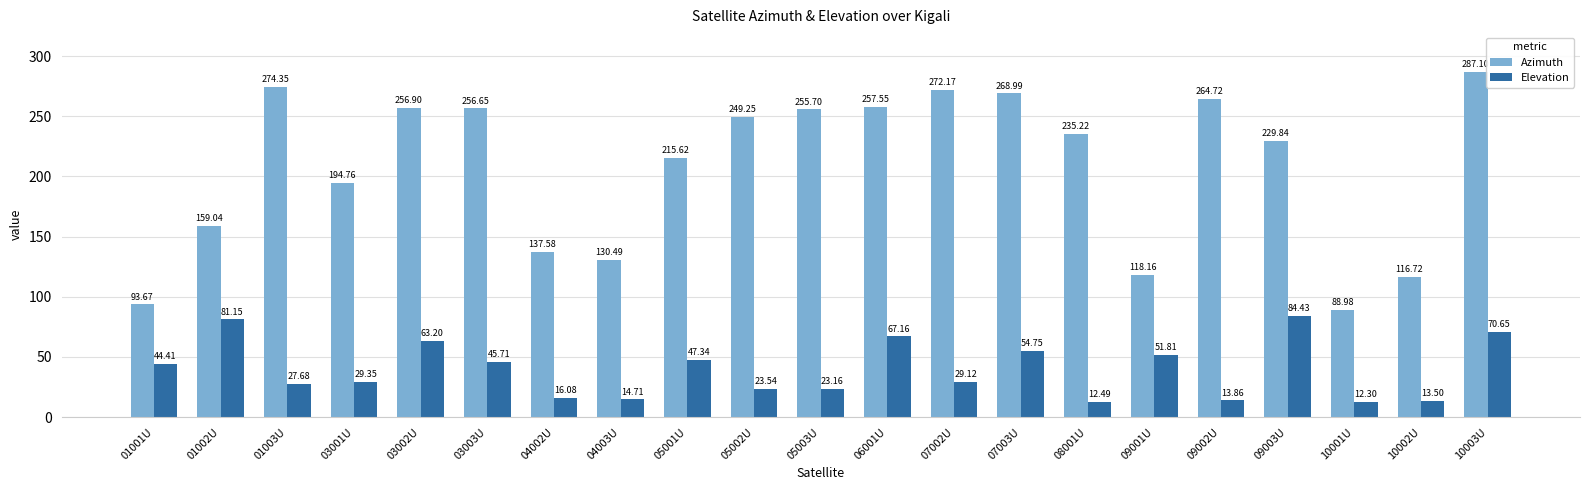

What is the spread (max minus min) of values at 04003U?

115.8